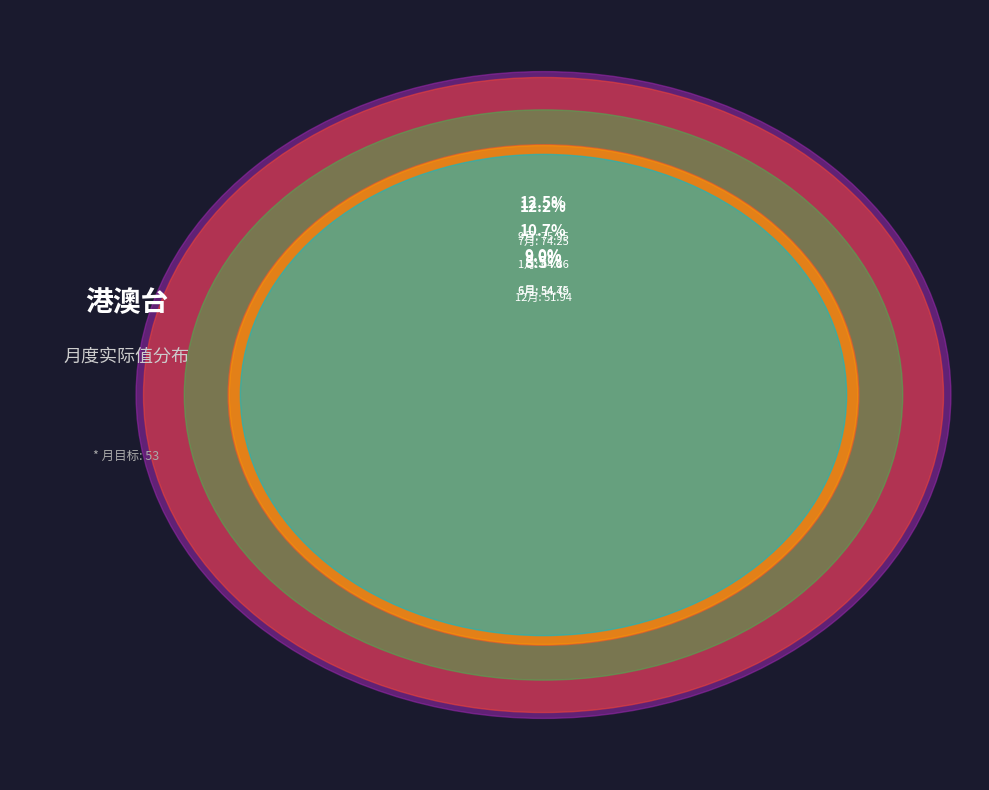

To the nearest percent, what portion does 2月 represent?

6%